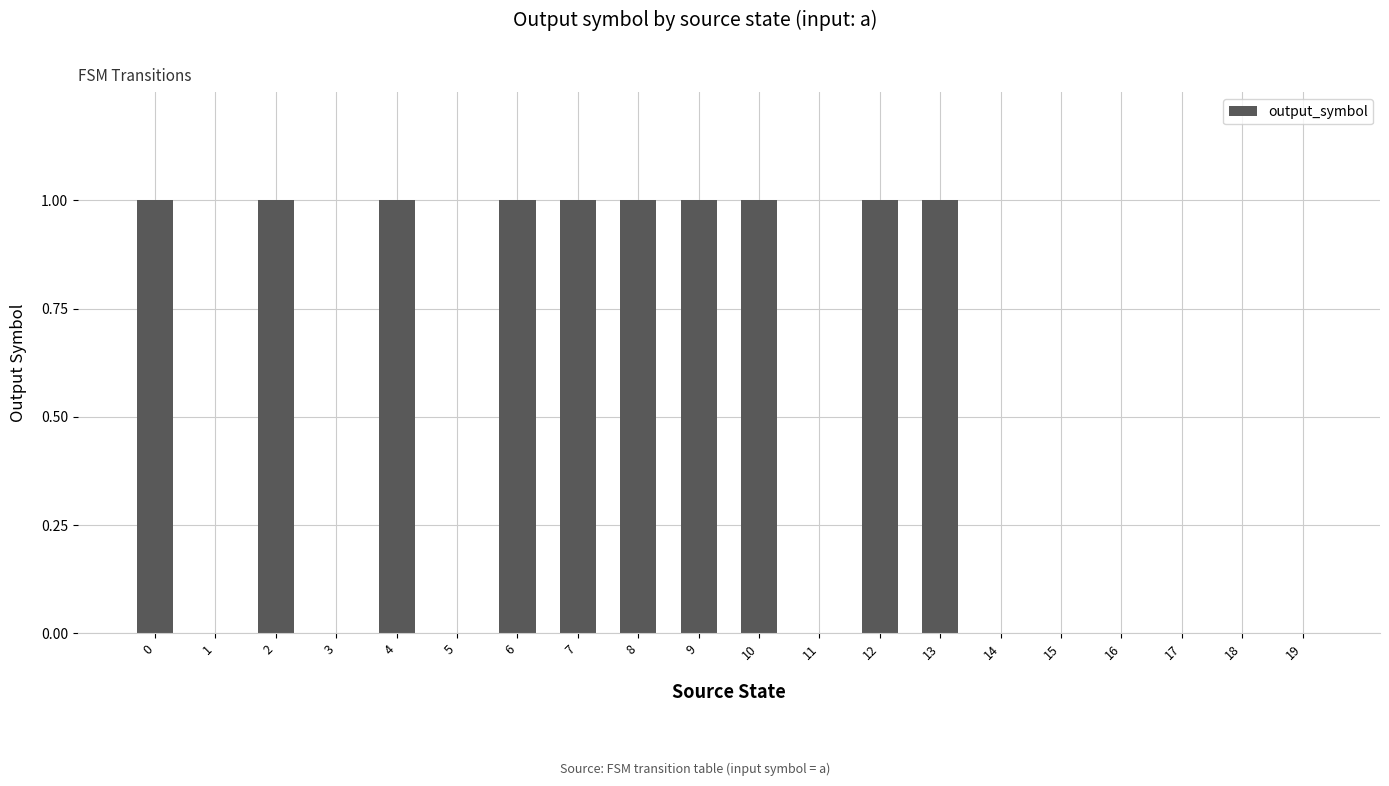

The value at 5 is -1. True or false?

False